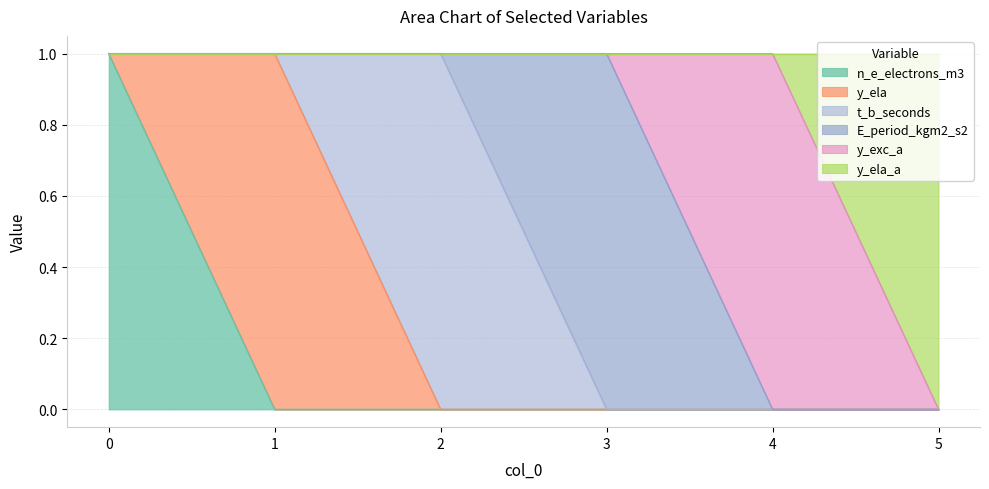

True or false: t_b_seconds and E_period_kgm2_s2 intersect in this chart.

True